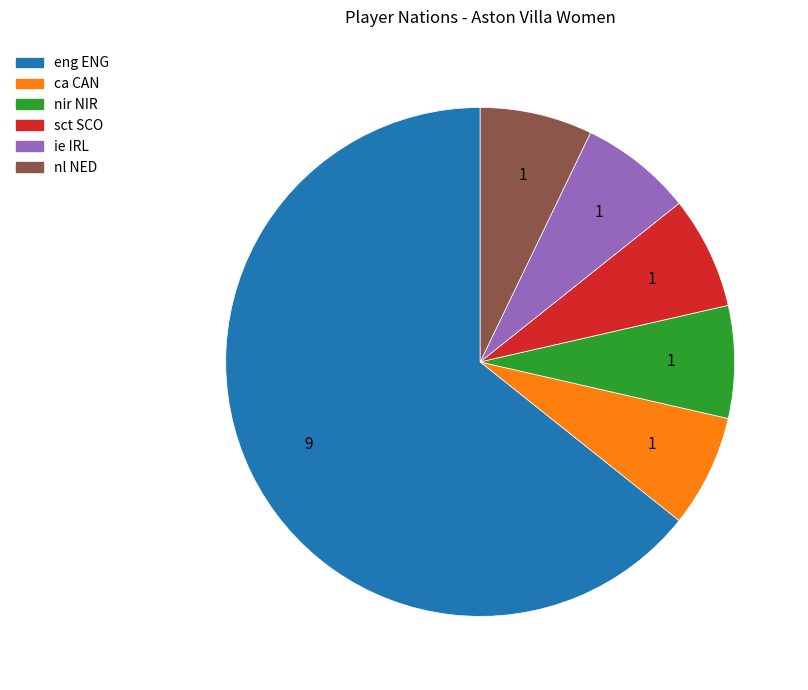

Count the number of slices in the pie.

6